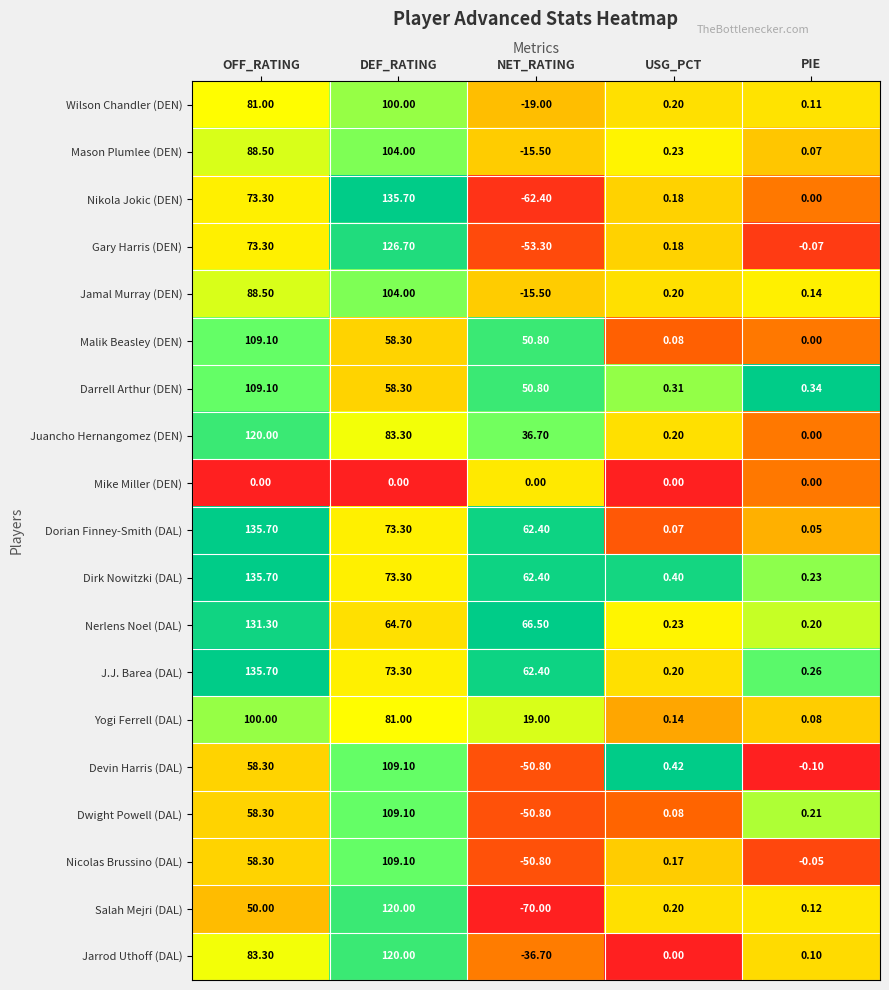

Which category has the highest value in the Salah Mejri (DAL) series?

DEF_RATING